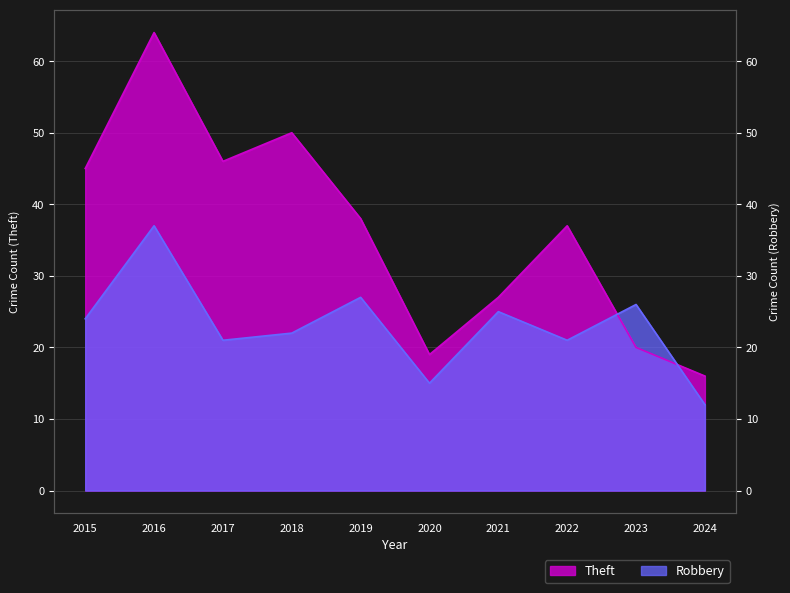

Is it true that Theft equals 38 at 2019?

True